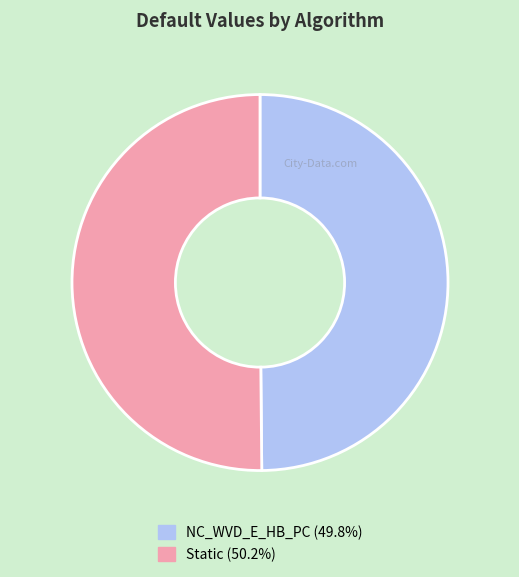

Do Static and NC_WVD_E_HB_PC together represent more than half of the pie?

Yes